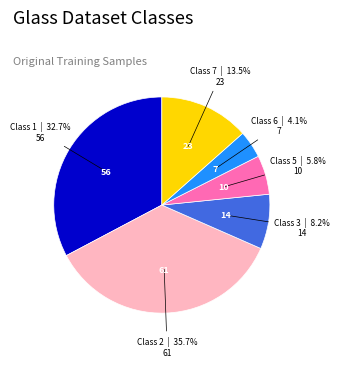

Approximately how many times larger is the value at Class 1 compared to Class 5?

5.6